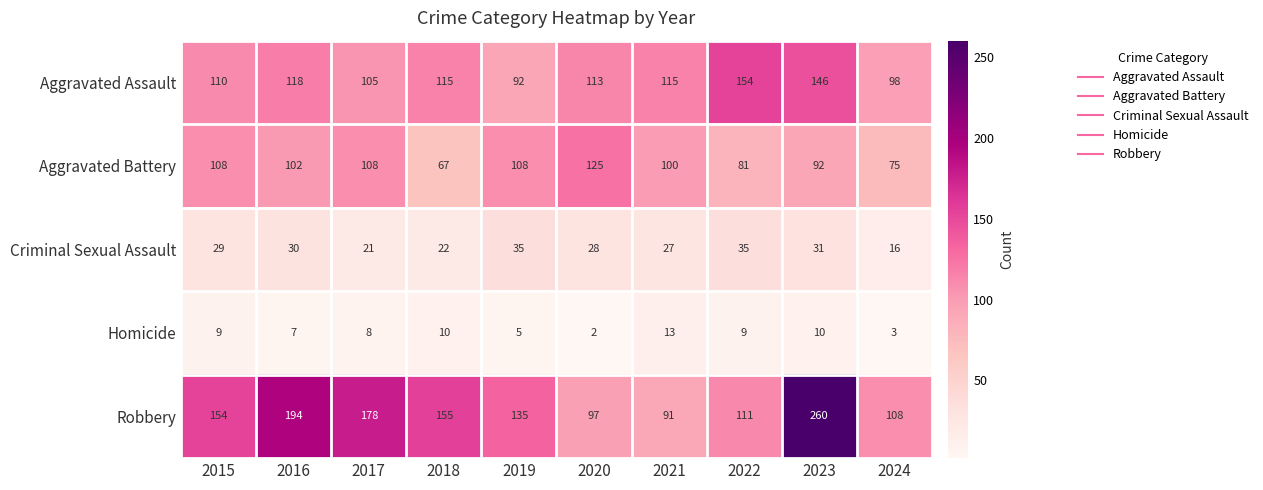

How many series are shown in this chart?

5